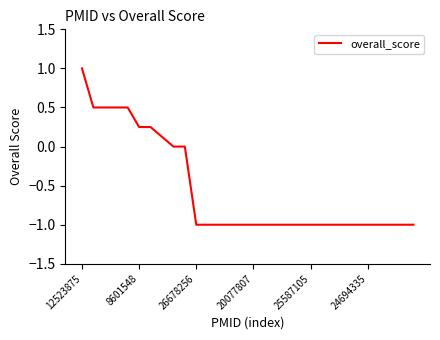

What is the difference between the maximum and minimum values?

2.0